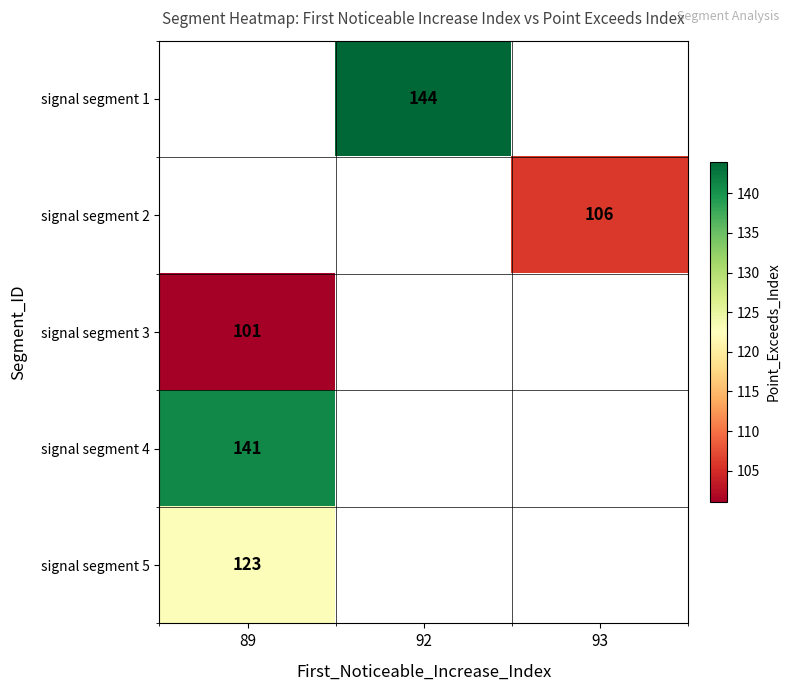

The signal segment 1 series shows 90.4 at 92. True or false?

False